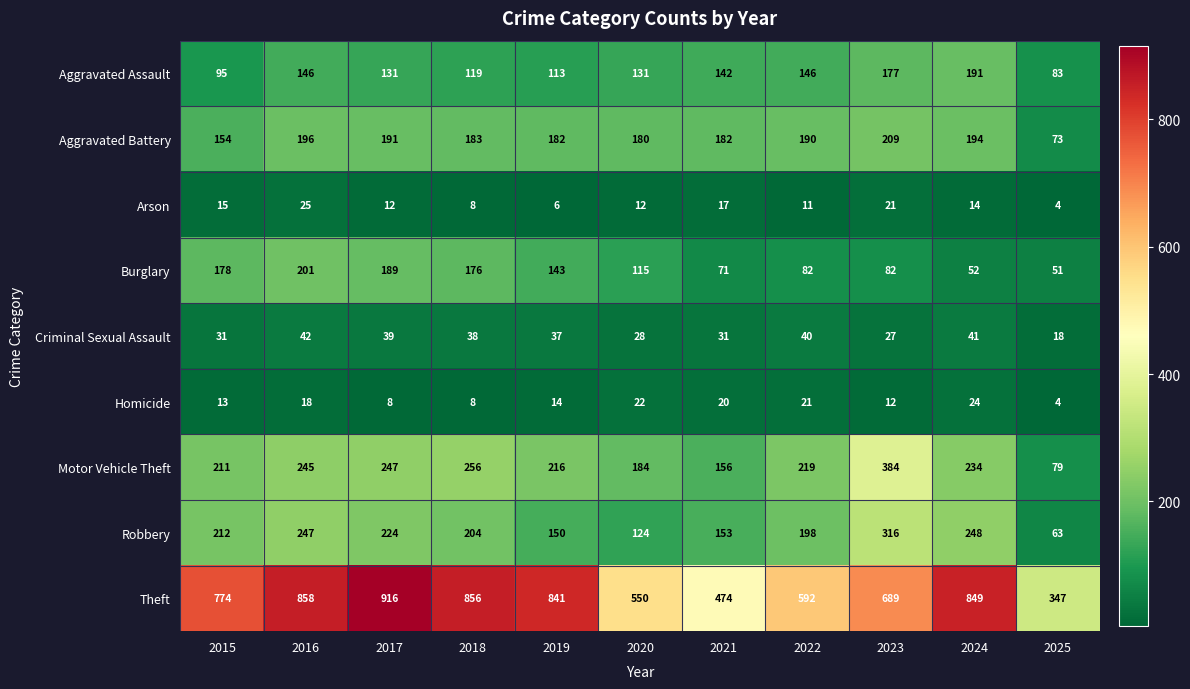

The Theft series shows 849 at 2024. True or false?

True